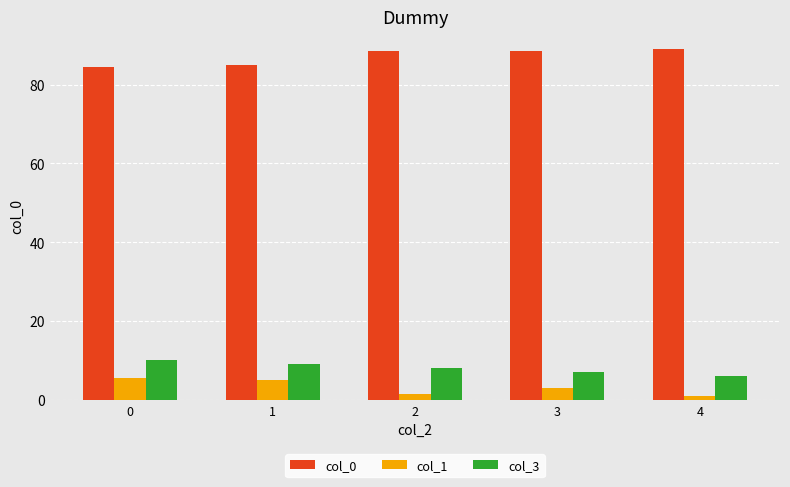

What value does the col_3 series have at 4?

6.0